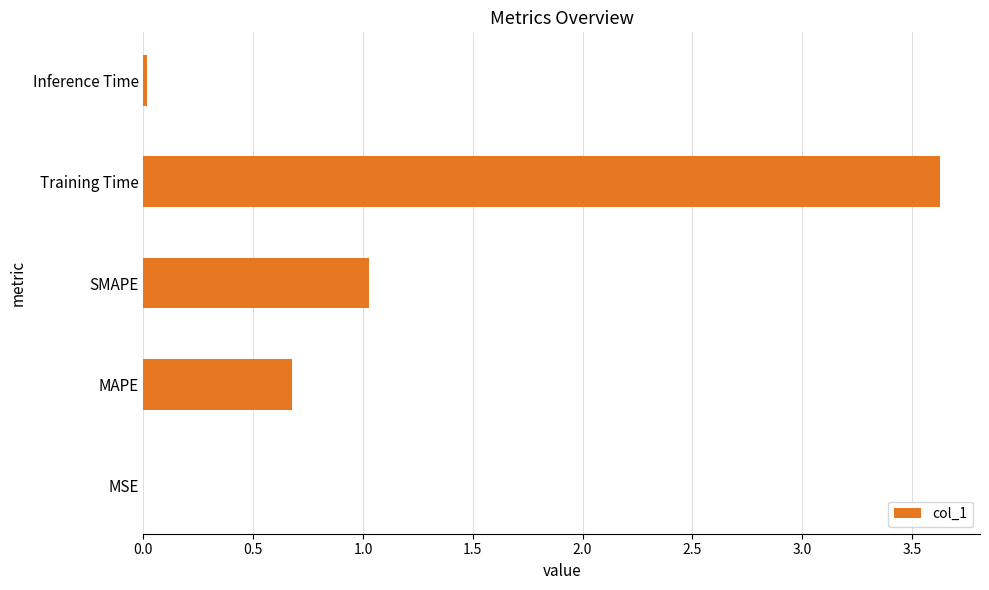

What is the sum of the values at Training Time and MAPE?

4.3